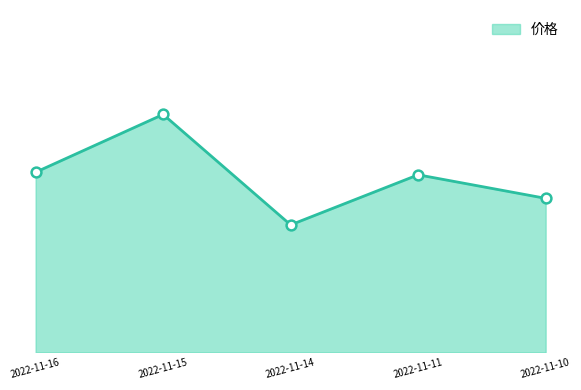

Between 2022-11-15 and 2022-11-11, which is larger?

2022-11-15